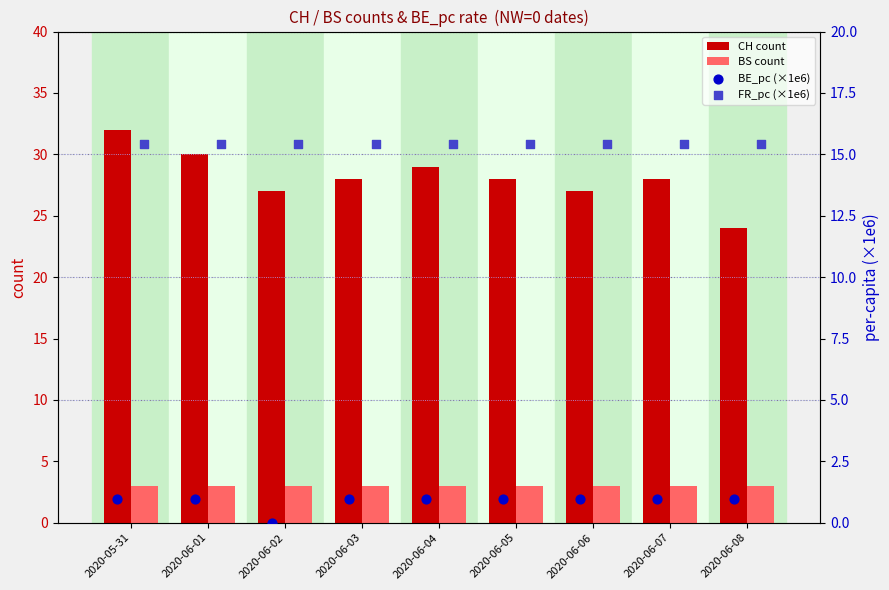

Is the value of BS count at 2020-06-02 greater than the value of CH count at 2020-06-07?

No